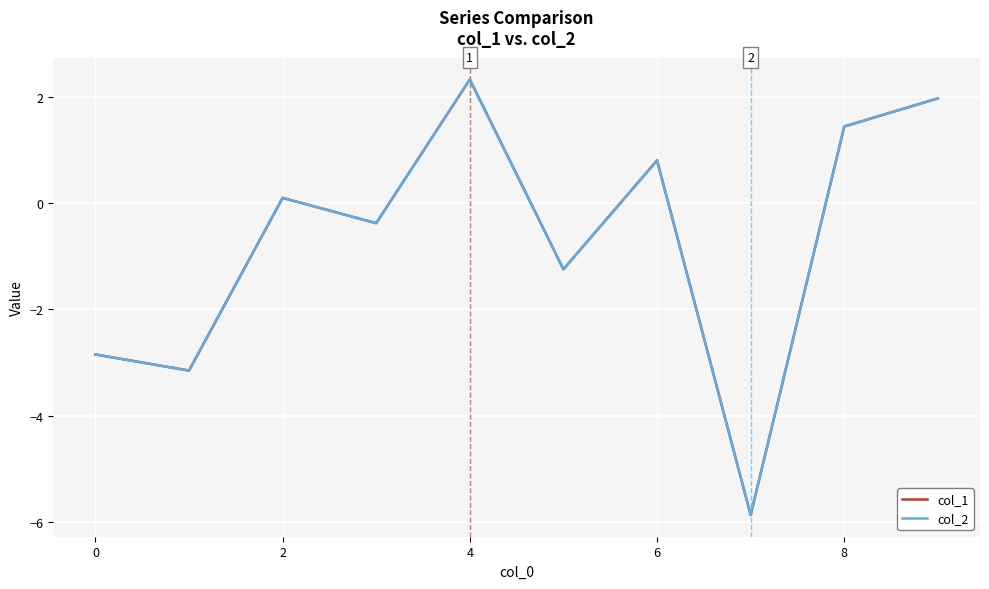

What is the maximum value shown in the chart?

2.3